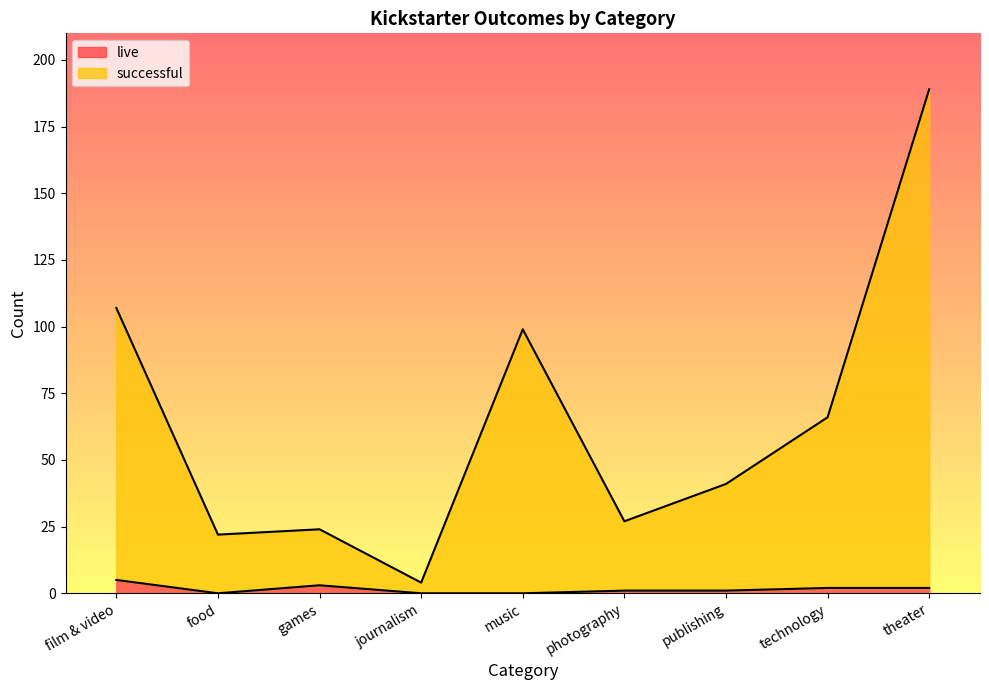

What is the sum of the live values at theater and music?

2